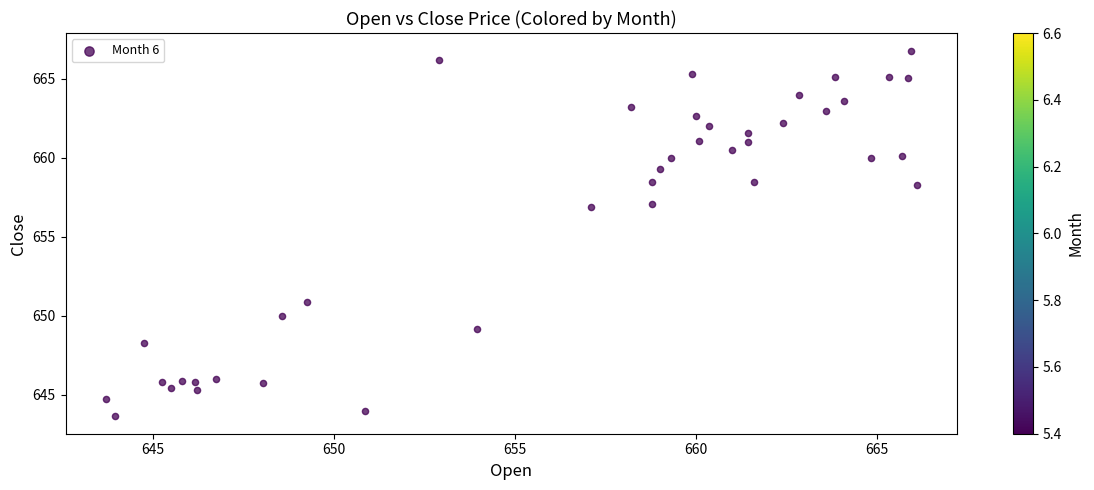

What is the range of Y values (max minus min)?

23.0